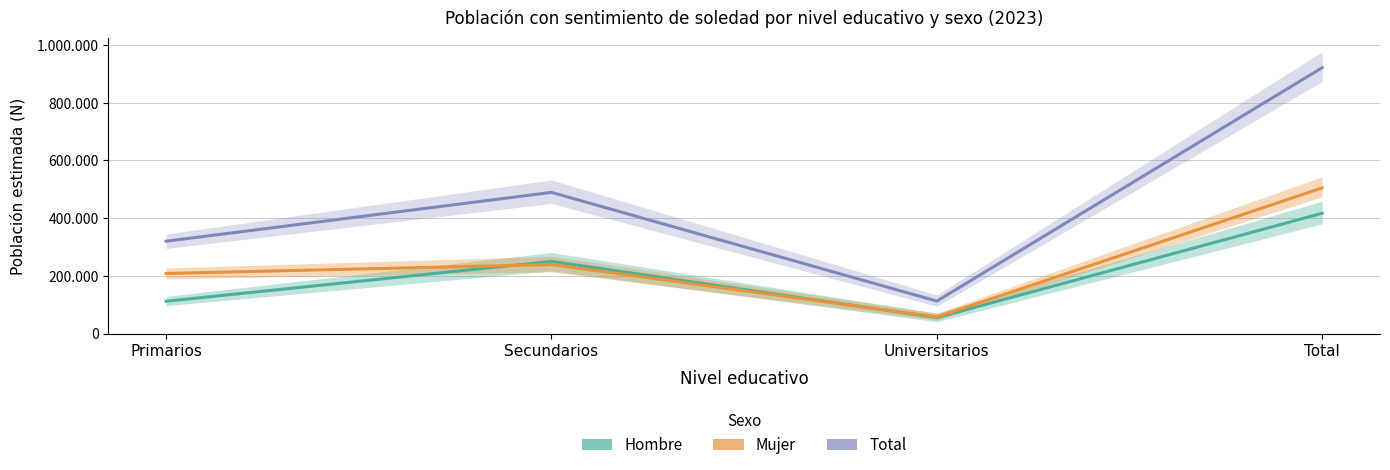

True or false: Mujer has a value of 57425 at Universitarios.

True